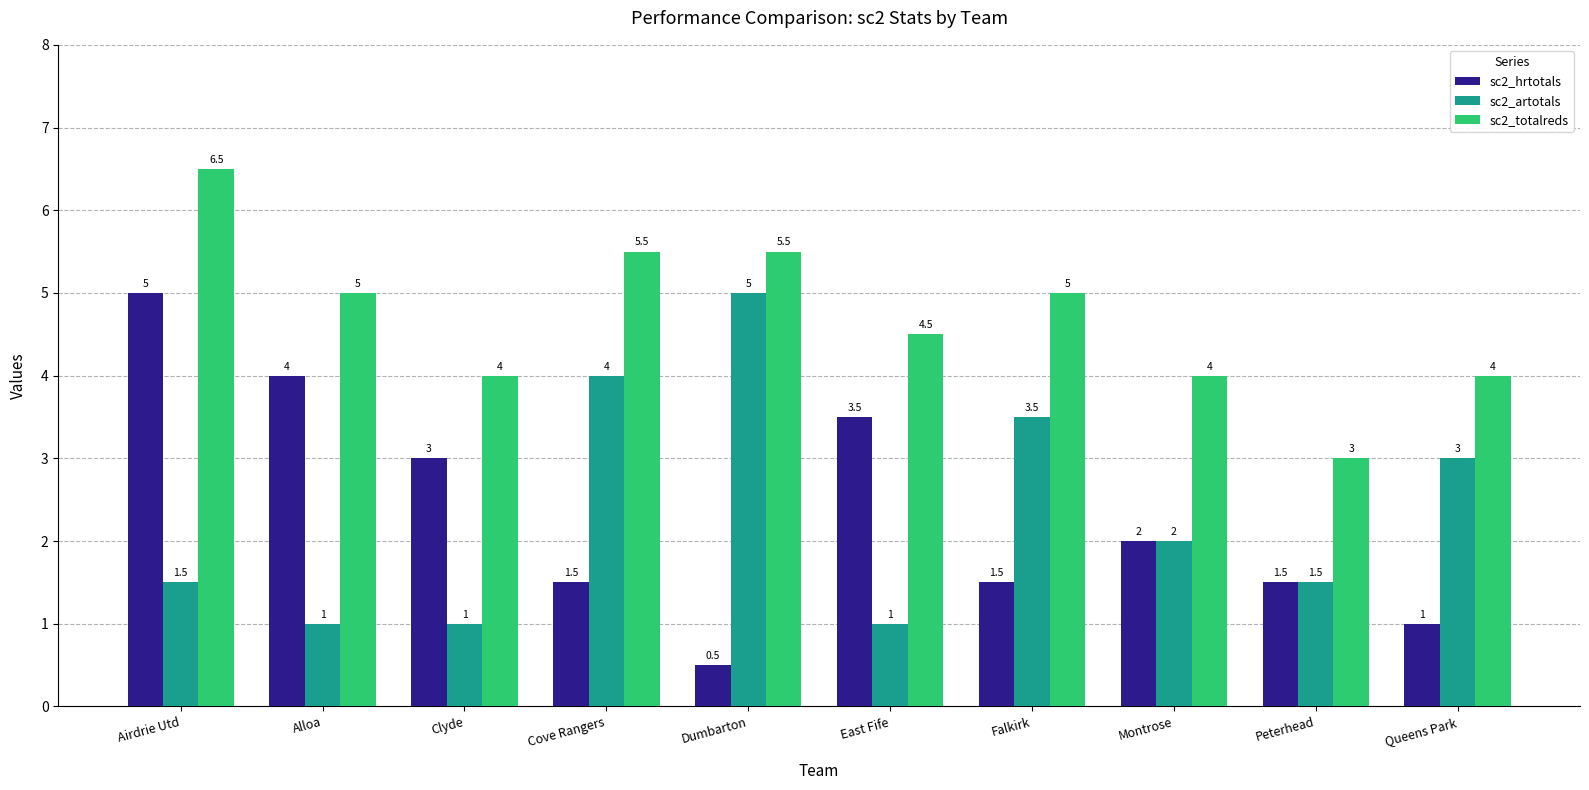

Reading right to left, what are all the values shown in this chart?

sc2_hrtotals: Queens Park=1.0	Peterhead=1.5	Montrose=2.0	Falkirk=1.5	East Fife=3.5	Dumbarton=0.5	Cove Rangers=1.5	Clyde=3.0	Alloa=4.0	Airdrie Utd=5.0
sc2_artotals: Queens Park=3.0	Peterhead=1.5	Montrose=2.0	Falkirk=3.5	East Fife=1.0	Dumbarton=5.0	Cove Rangers=4.0	Clyde=1.0	Alloa=1.0	Airdrie Utd=1.5
sc2_totalreds: Queens Park=4.0	Peterhead=3.0	Montrose=4.0	Falkirk=5.0	East Fife=4.5	Dumbarton=5.5	Cove Rangers=5.5	Clyde=4.0	Alloa=5.0	Airdrie Utd=6.5